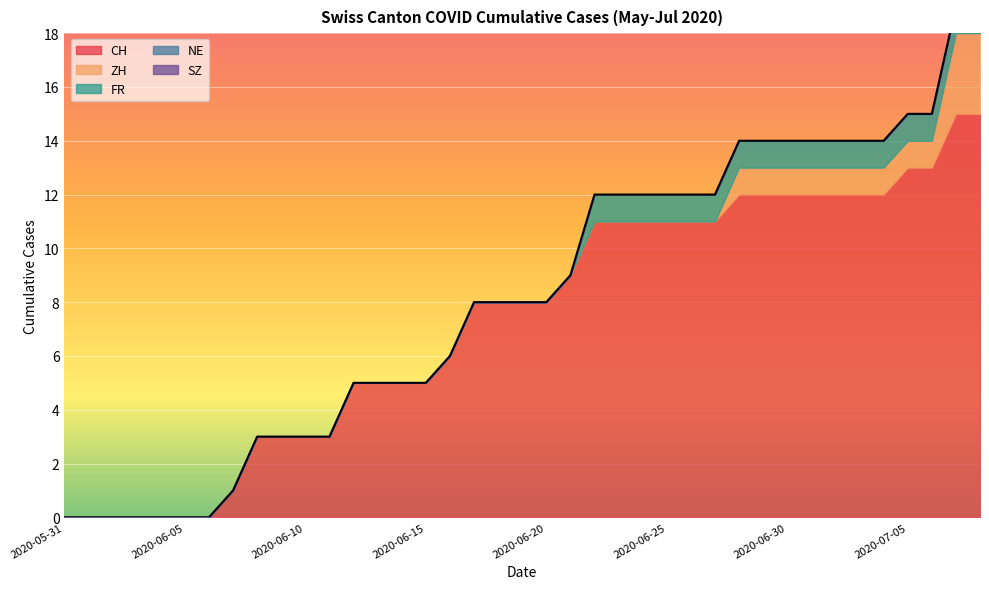

Which series has the largest total across all categories?

CH